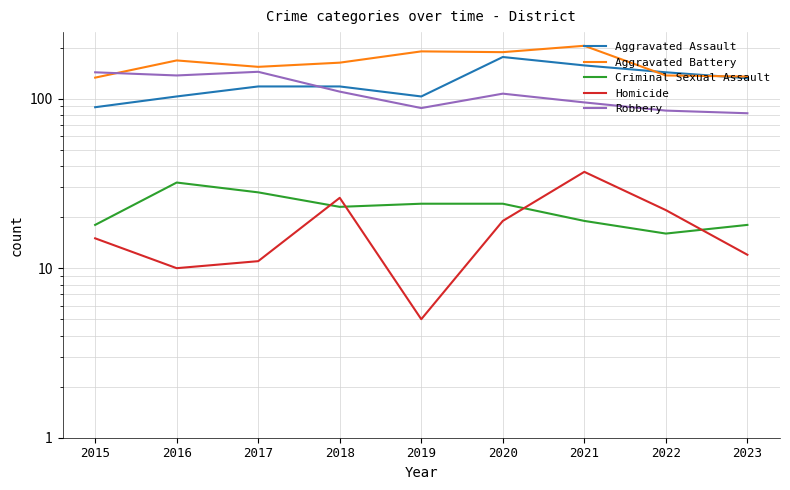

True or false: Homicide has more than 2 points higher than both neighbors.

False